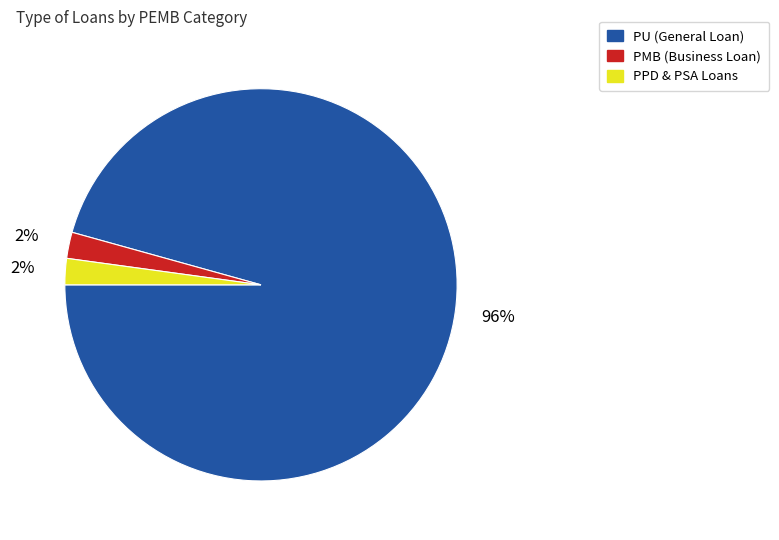

Count the number of slices in the pie.

3